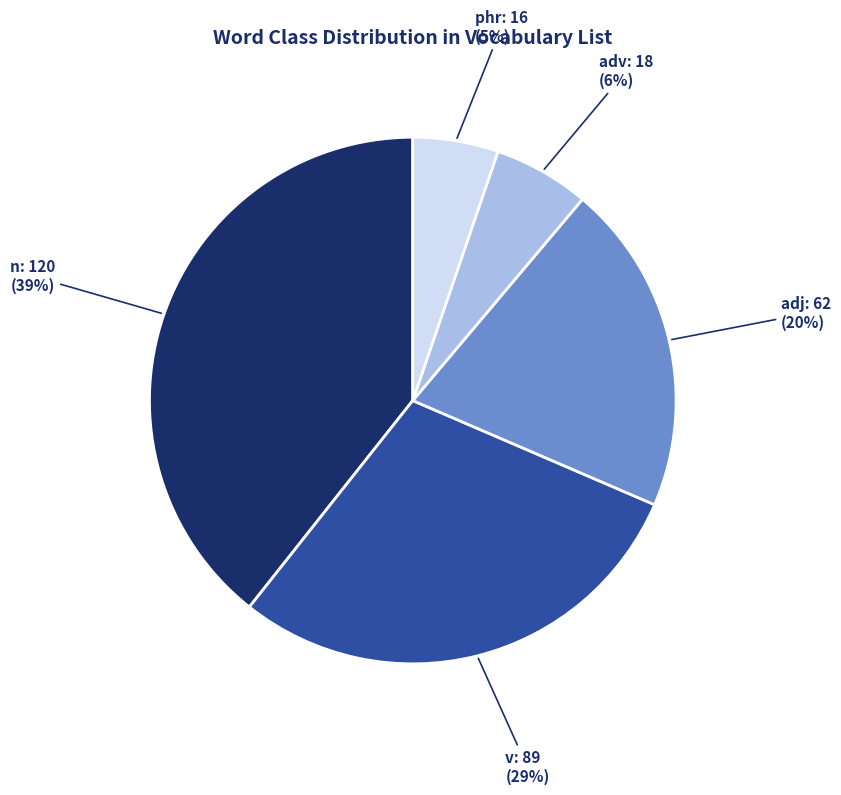

Does any single category account for the majority?

No